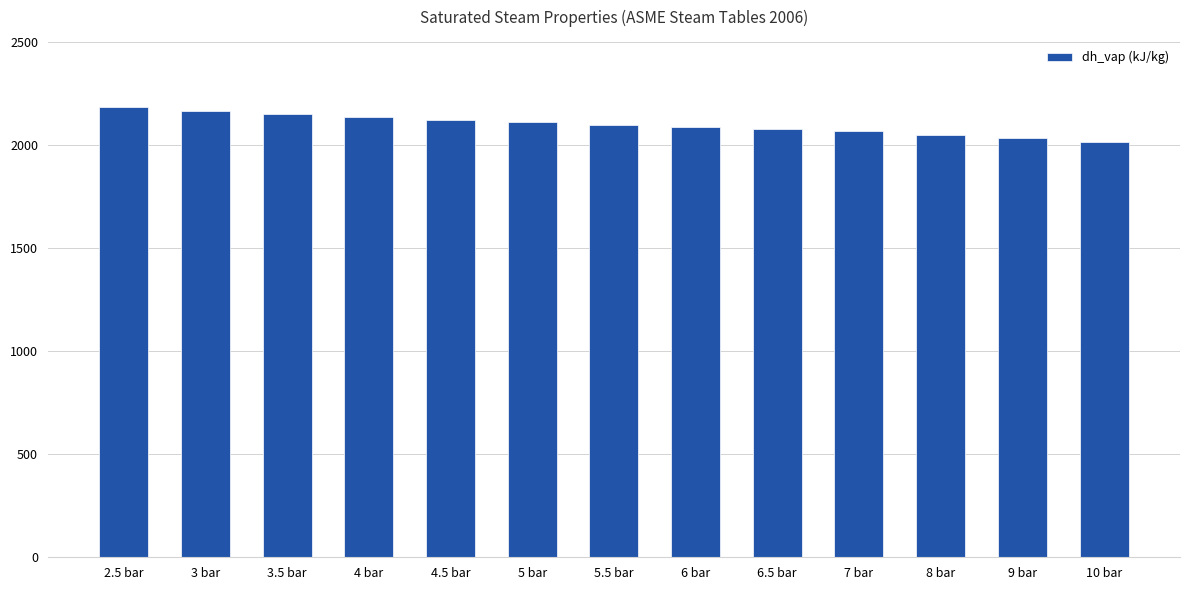

Approximately how many times larger is the value at 4.5 bar compared to 6.5 bar?

1.0